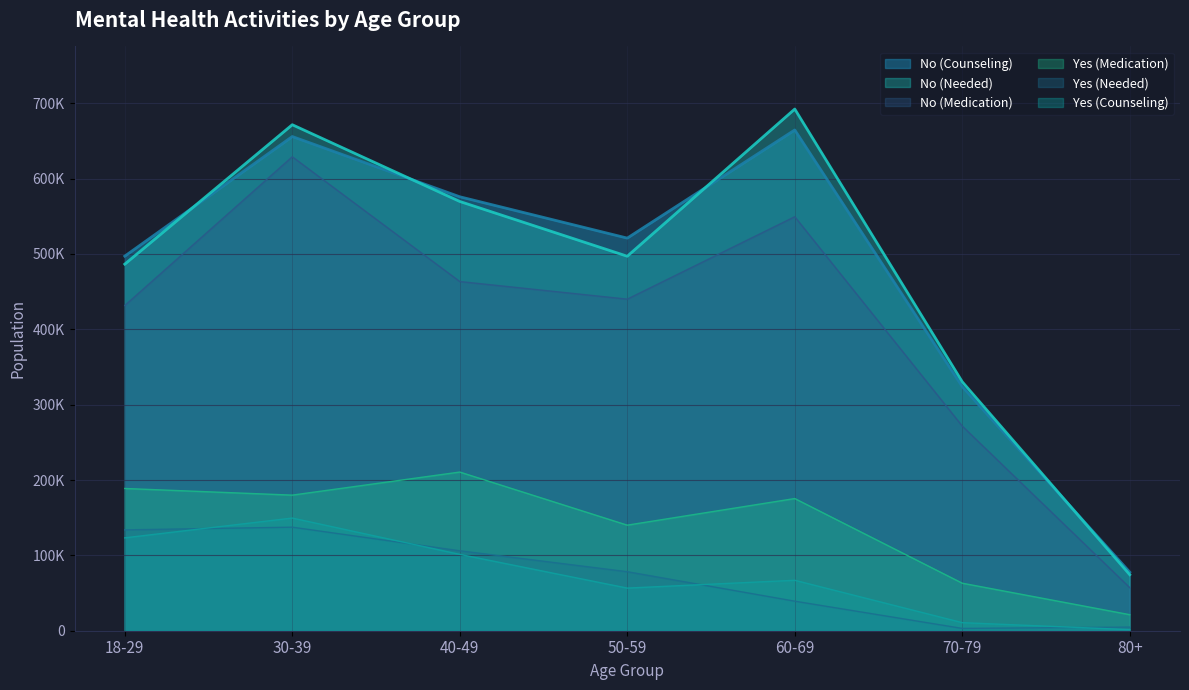

What are all the series names shown in the legend?

No (Counseling), No (Needed), No (Medication), Yes (Medication), Yes (Needed), Yes (Counseling)